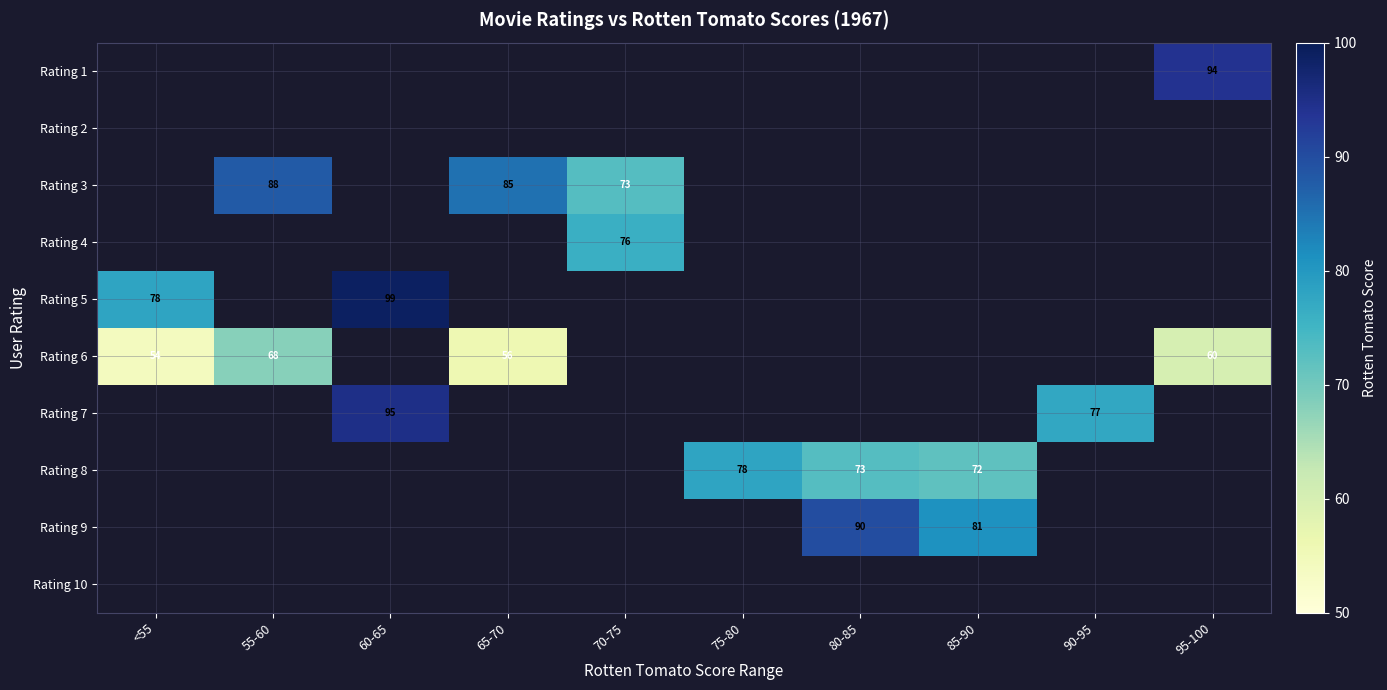

Is it true that Rating 7 equals 95.0 at 60-65?

True